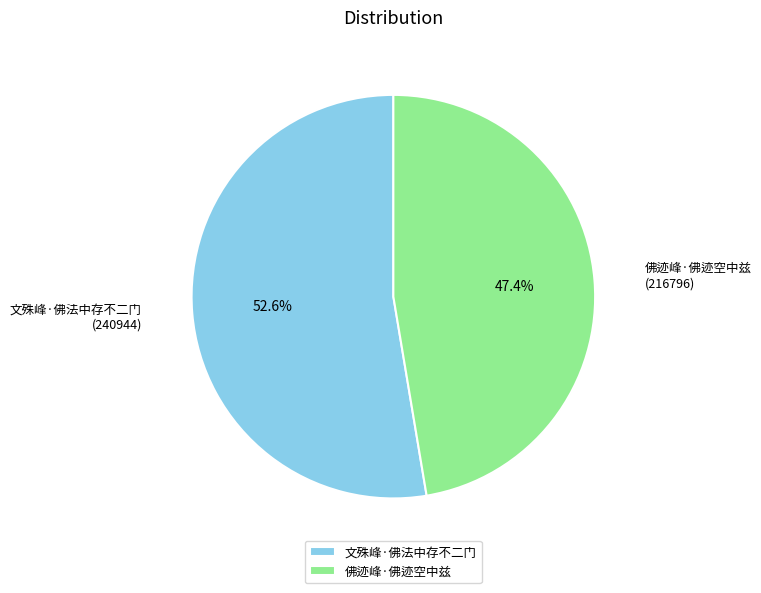

What percentage is the 佛迹峰·佛迹空中兹 slice, to the nearest percent?

47%